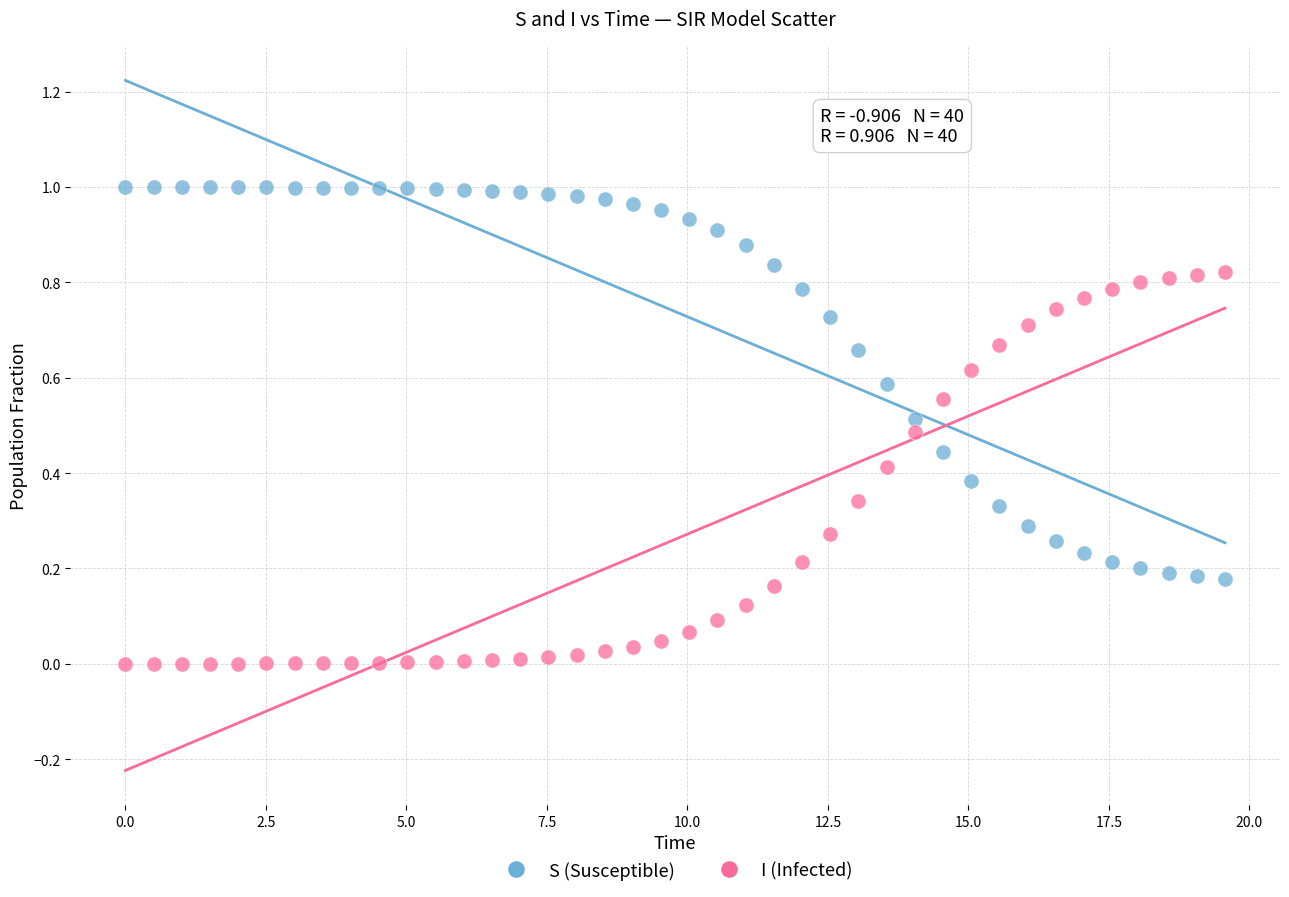

What are all the series names shown in the legend?

S (Susceptible), I (Infected)